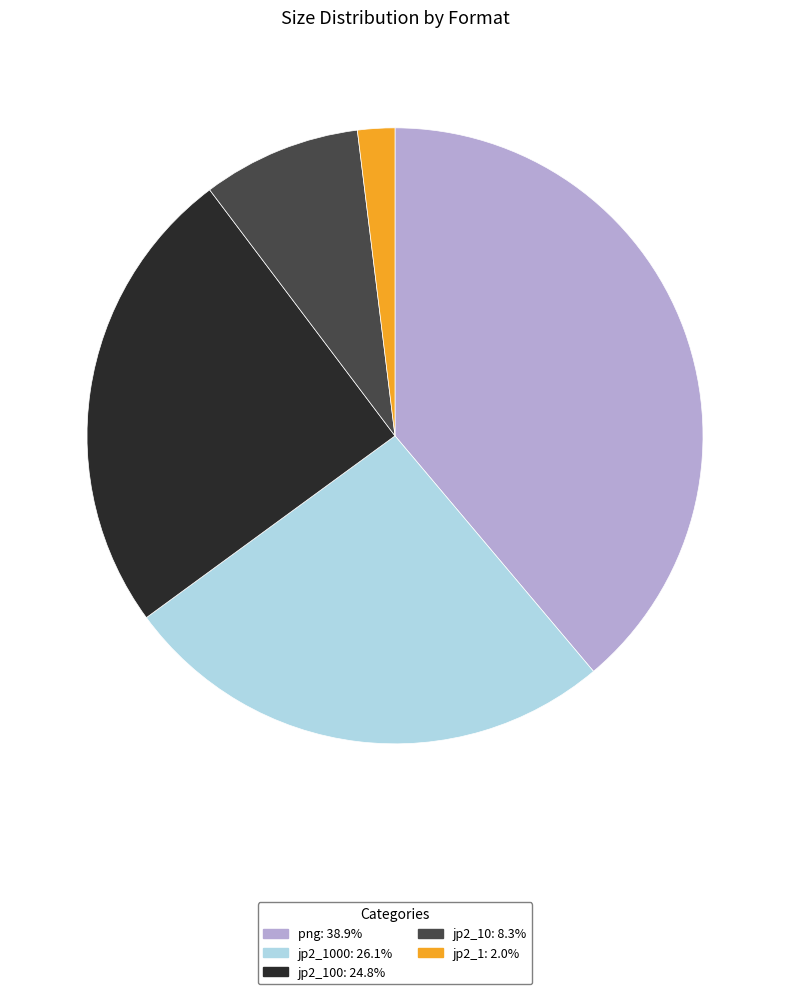

Is there a majority slice in this chart?

No